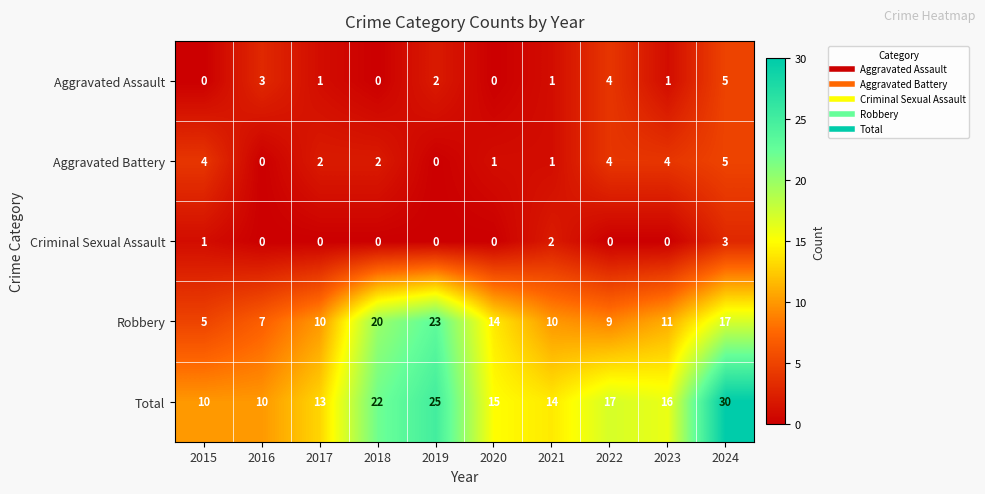

At which label does Criminal Sexual Assault reach its peak?

2024